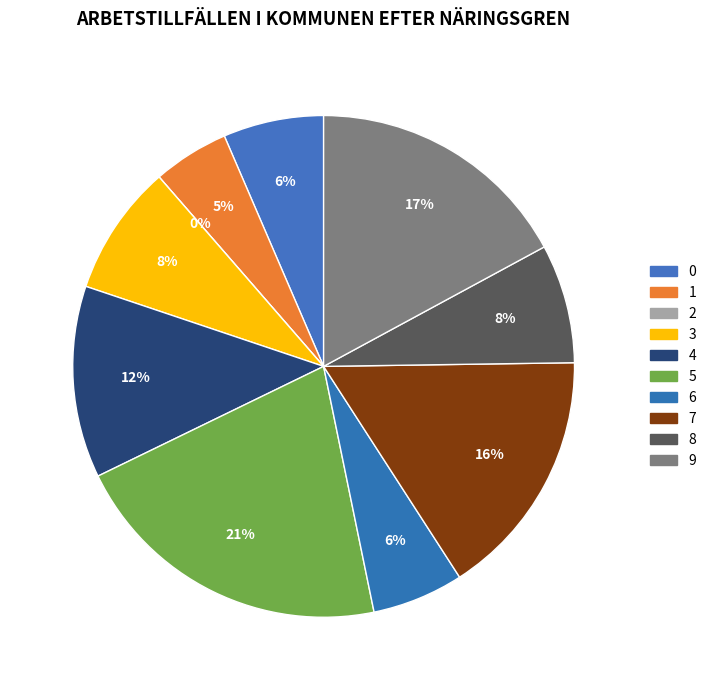

What is the change in value from 0 to 6?

-0.2